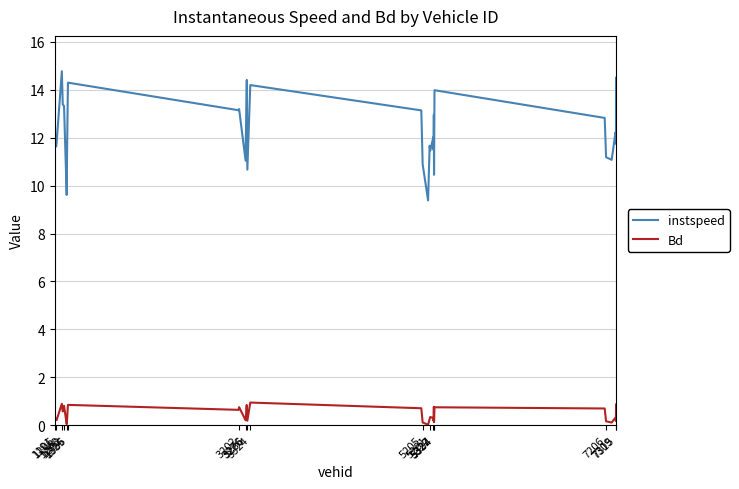

What are all the series names shown in the legend?

instspeed, Bd